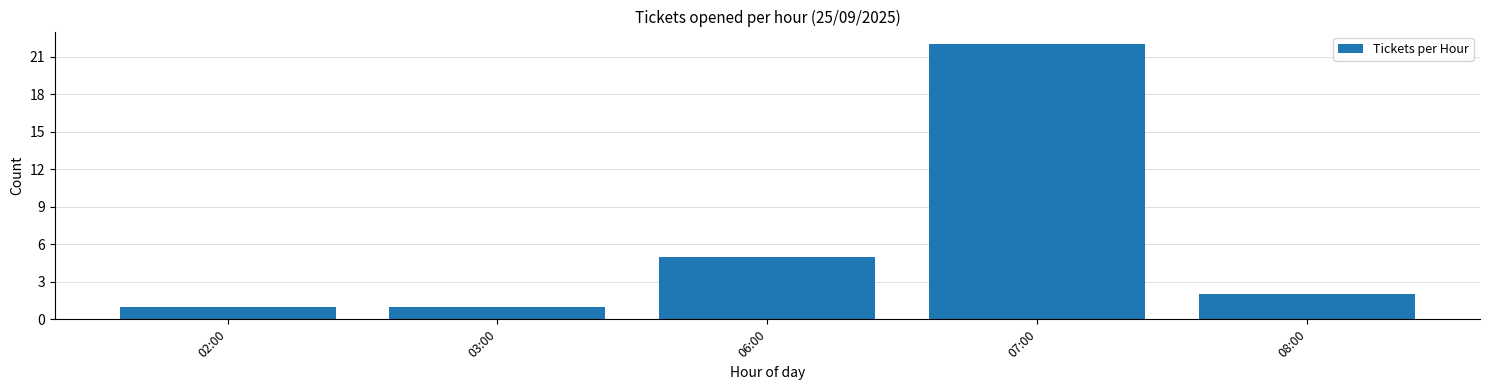

Reading left to right, extract all data points from this chart.

1	1	5	22	2